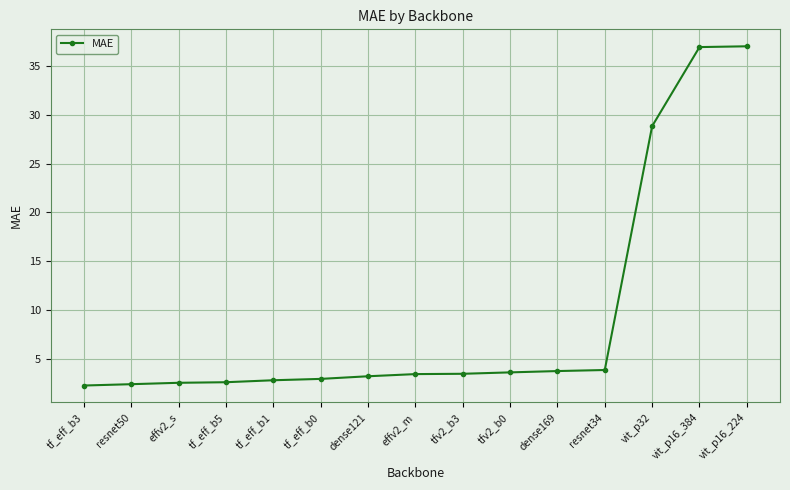

True or false: the data shows 3.6 at tfv2_b0.

True